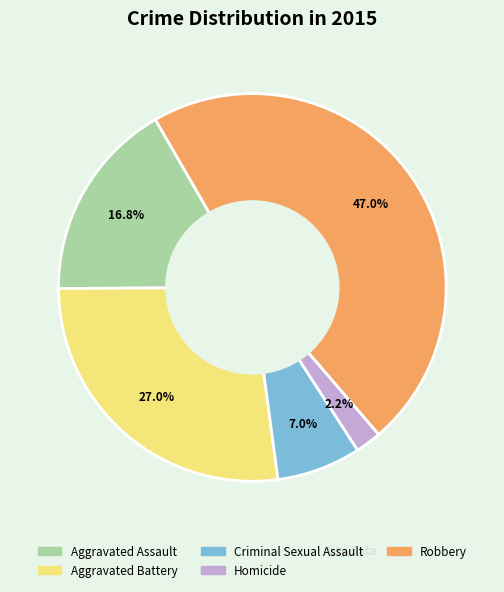

How many slices are in this pie chart?

5